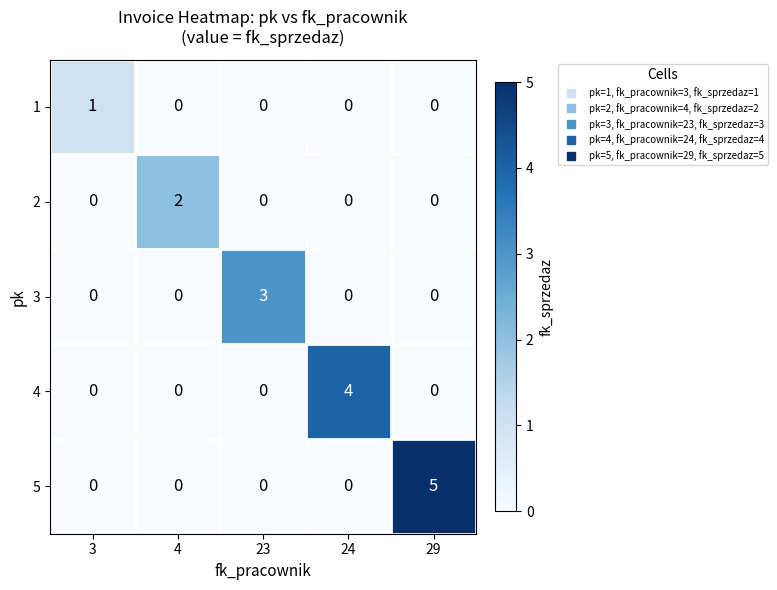

Is it true that 2 equals 1 at 24?

False